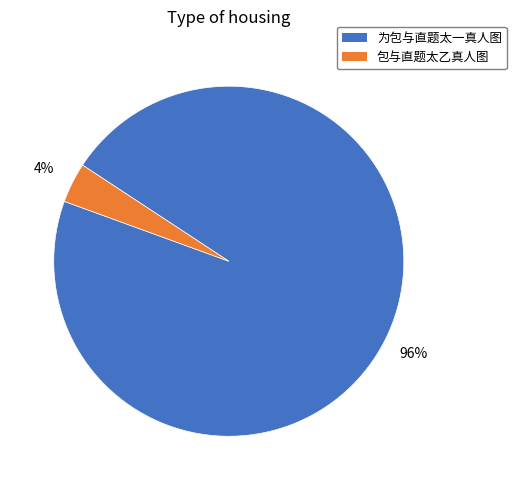

What percentage is the 包与直题太乙真人图 slice, to the nearest percent?

4%